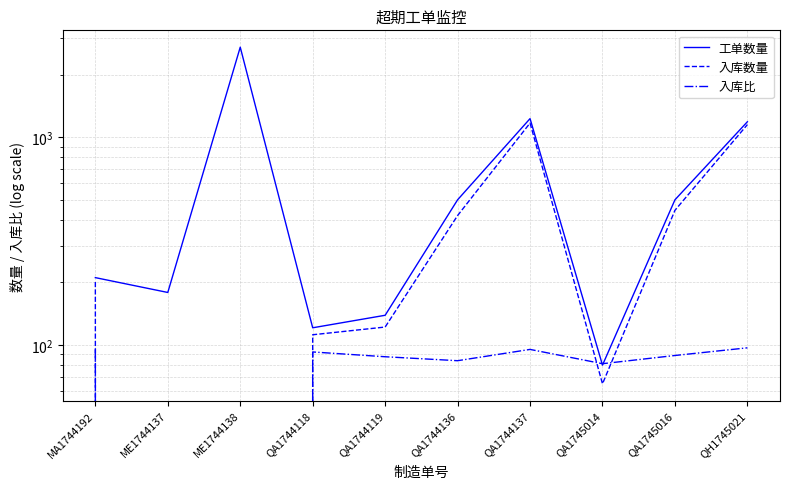

Is the value of 入库数量 at QA1744137 greater than the value of 入库比 at QA1744118?

Yes